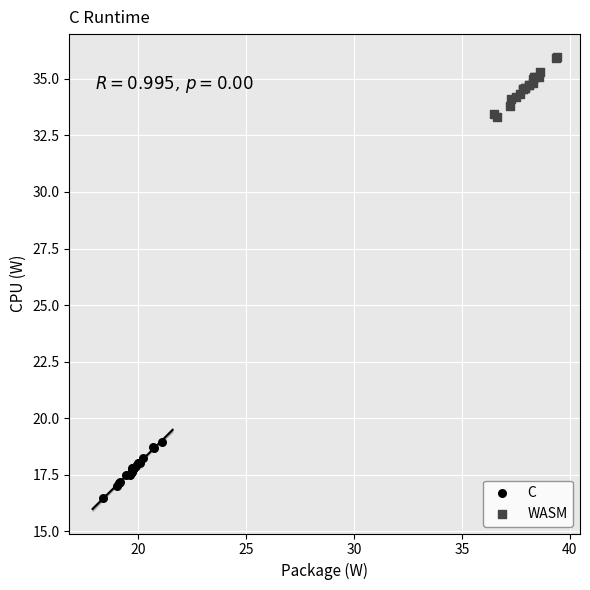

What are all the series names shown in the legend?

C, WASM